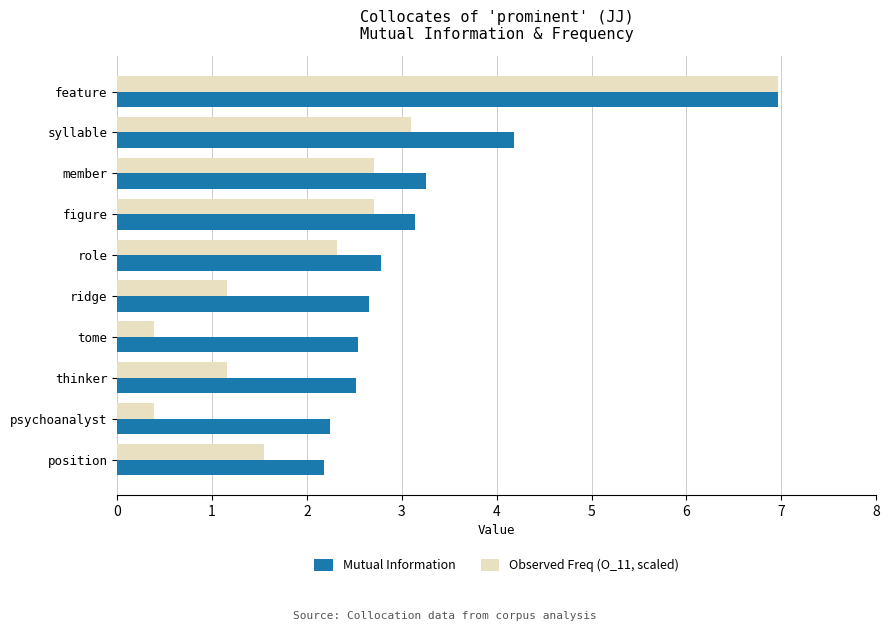

What is the average value of the Observed Freq (O_11, scaled) series?

2.2